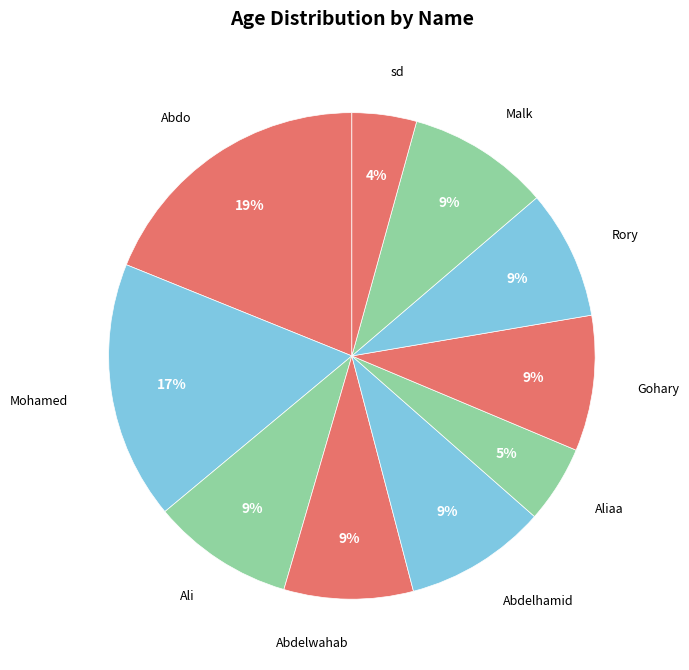

Count the number of slices in the pie.

10